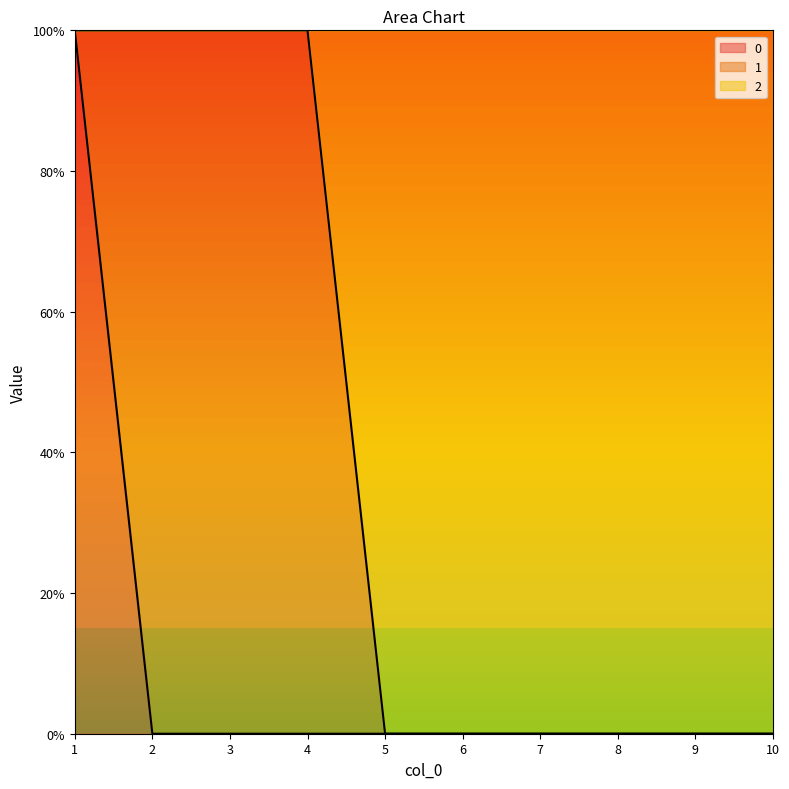

At which category is the sum across all series the highest?

1